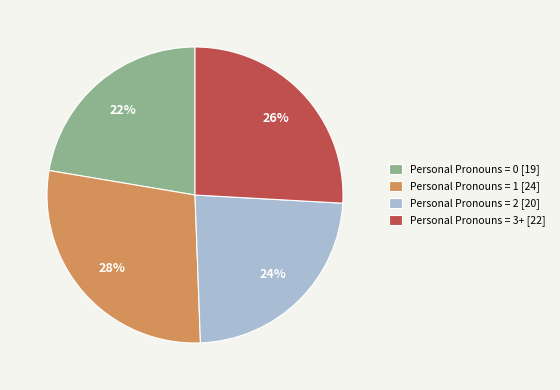

To the nearest percent, what is the difference between the largest and smallest slice percentages?

6%